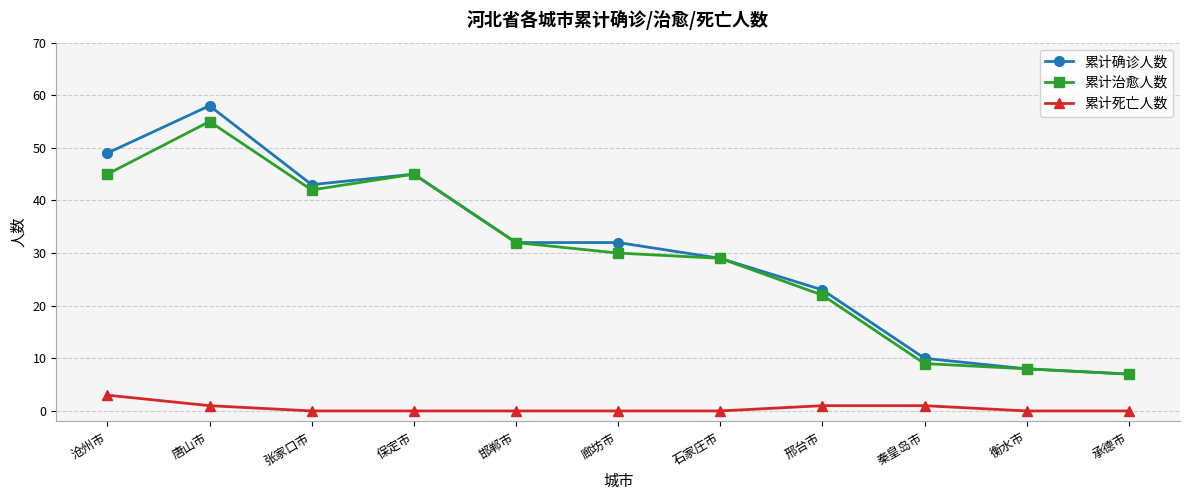

The 累计确诊人数 series shows 29 at 石家庄市. True or false?

True